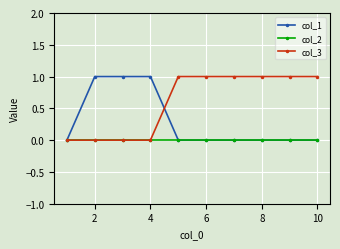

Which series has the largest total across all categories?

col_3